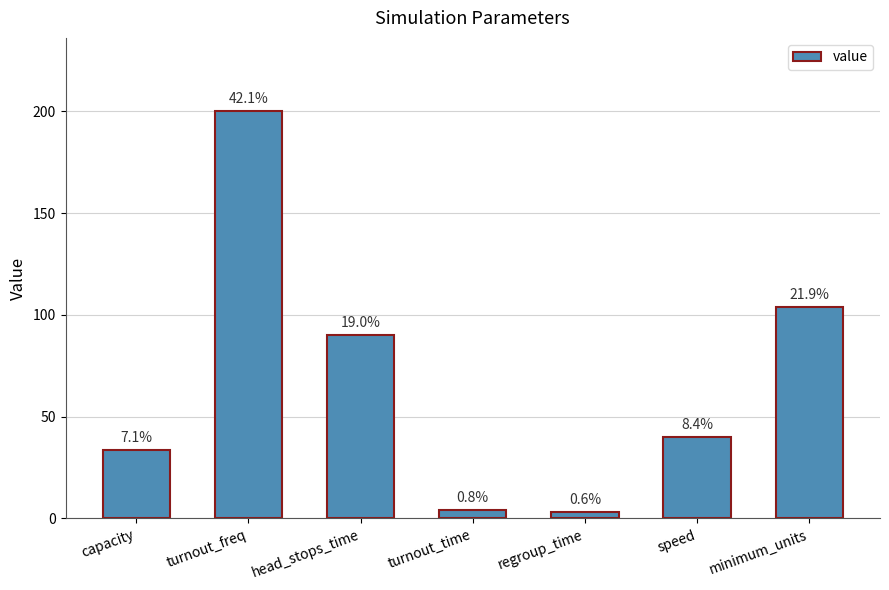

Which has a higher value, speed or turnout_time?

speed